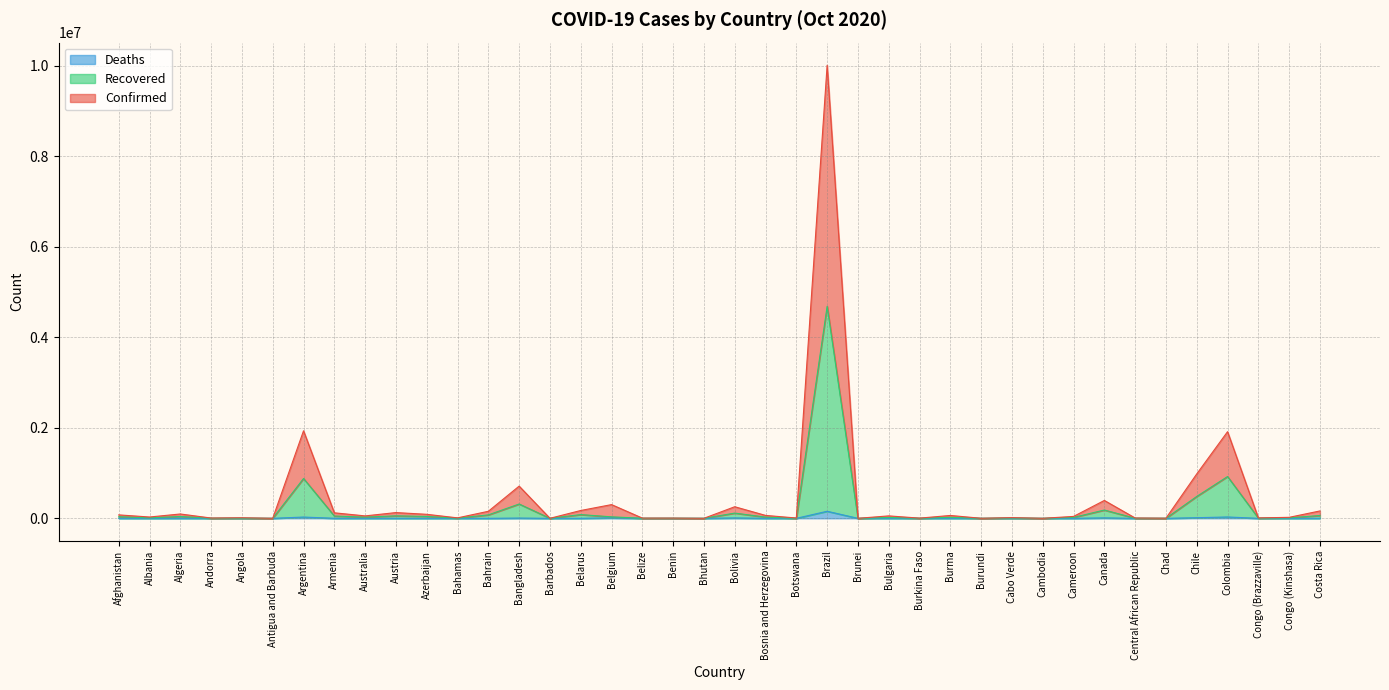

How many interior local peaks does the Recovered series have?

14